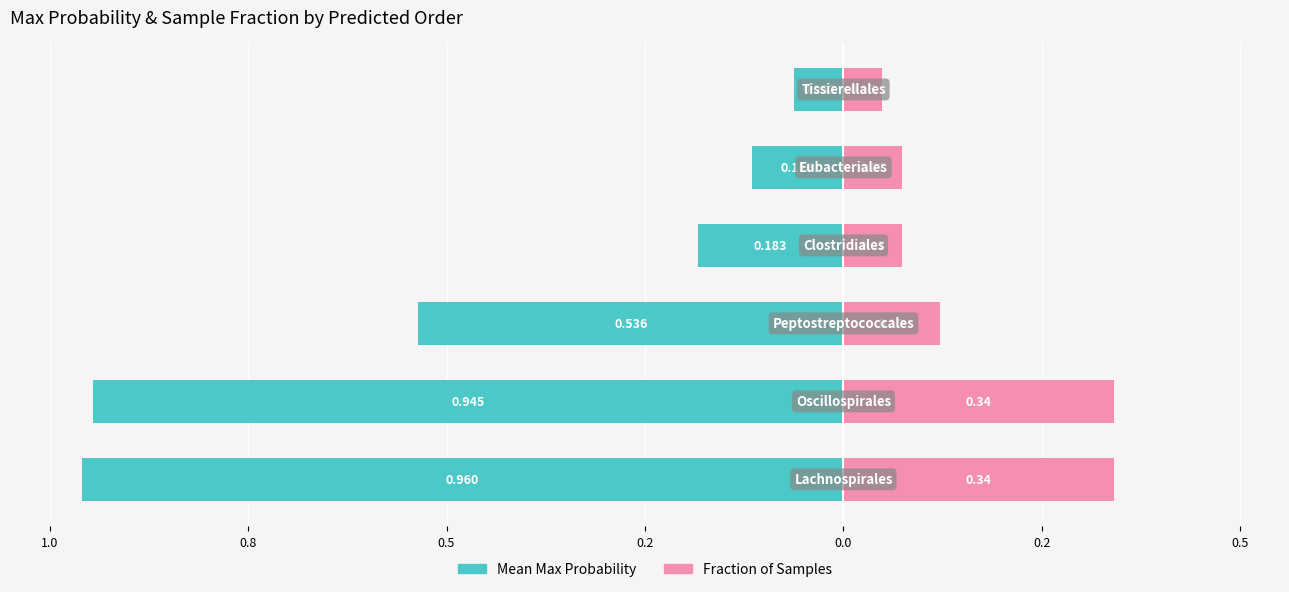

How many groups of bars are there?

6